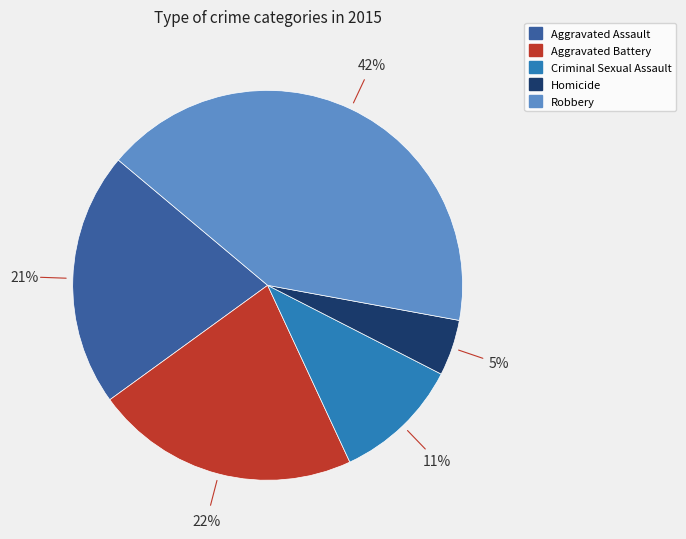

Approximately how many times larger is the value at Homicide compared to Robbery?

0.1